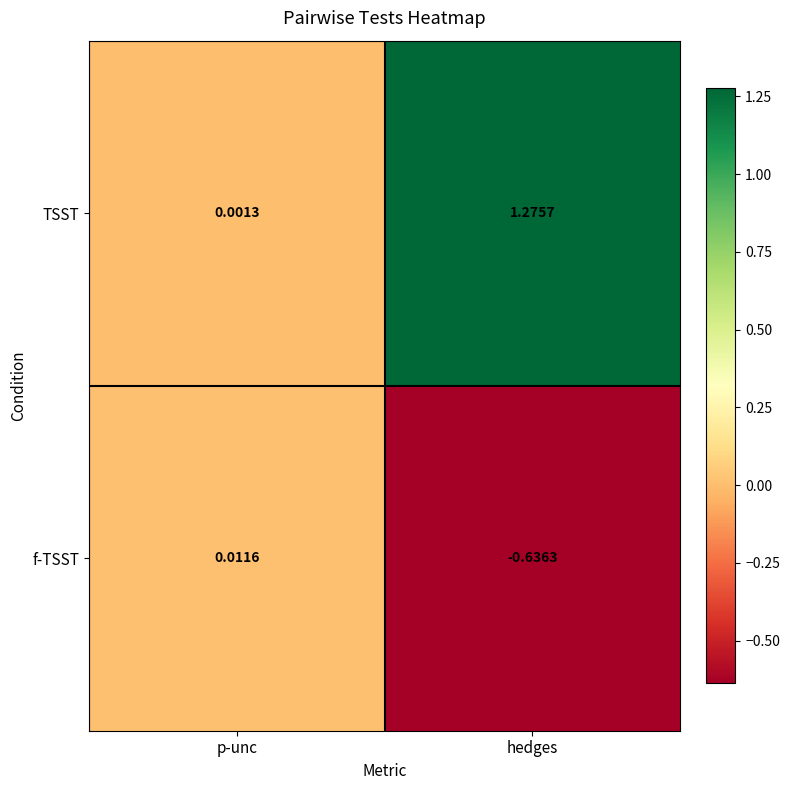

How many negative values does the f-TSST series have?

1